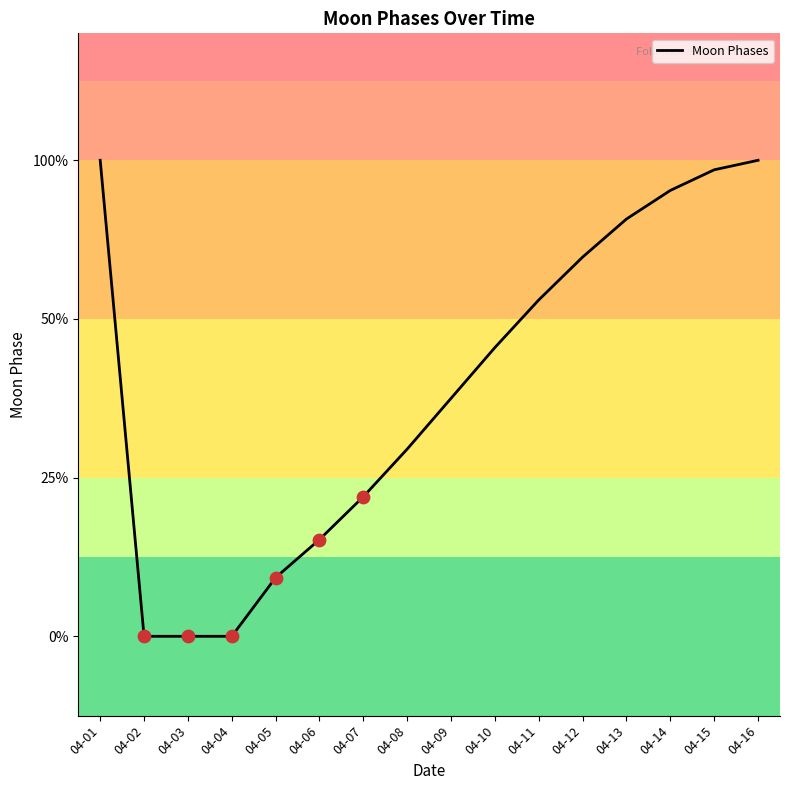

Which has a higher value, 04-15 or 04-11?

04-15